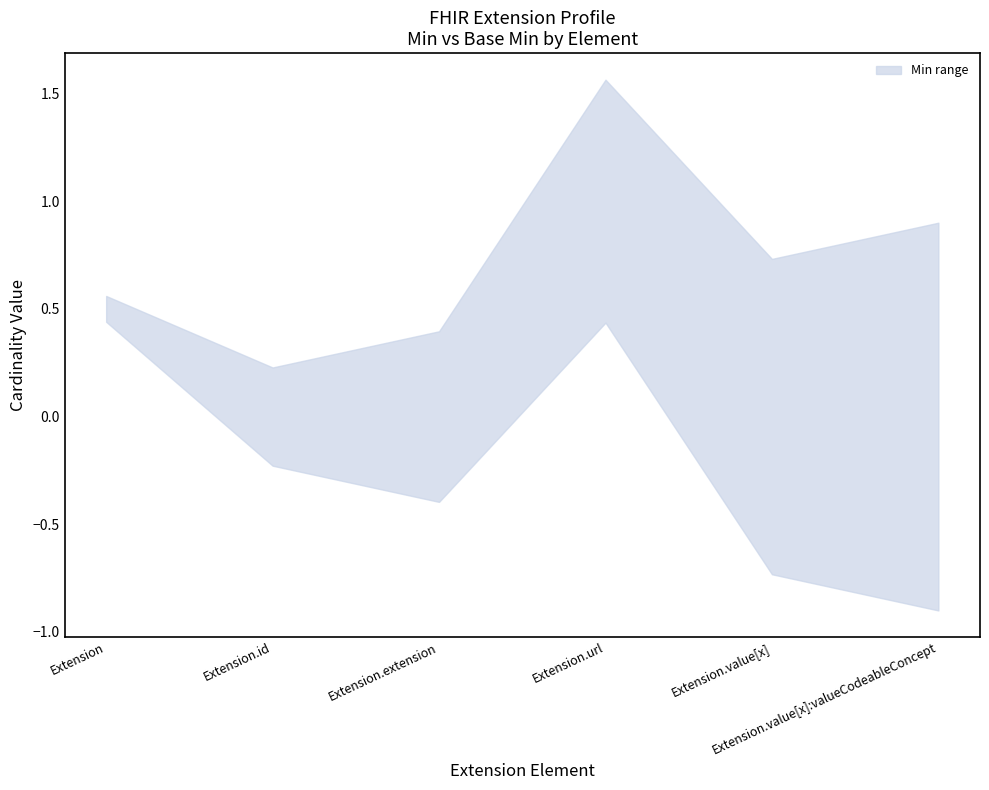

True or false: Base Min and Min intersect in this chart.

False